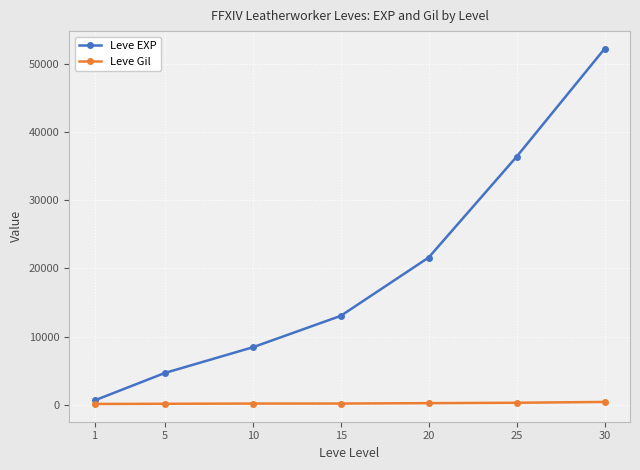

What is the maximum value for Leve EXP?

52220